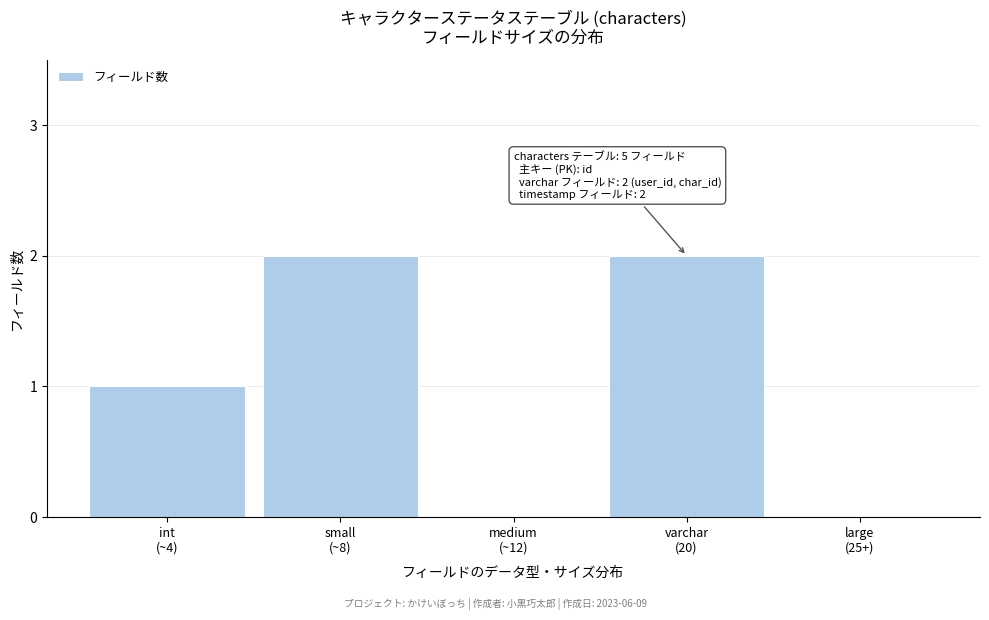

What is the sum of all values?

5